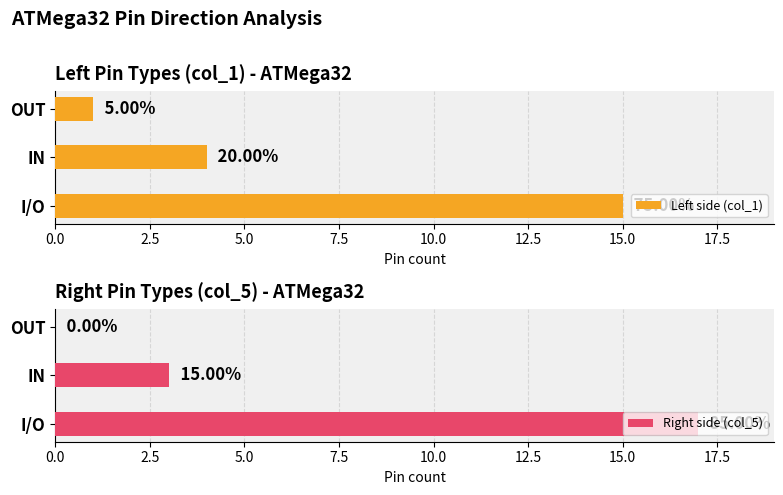

Count the number of data series in this chart.

2